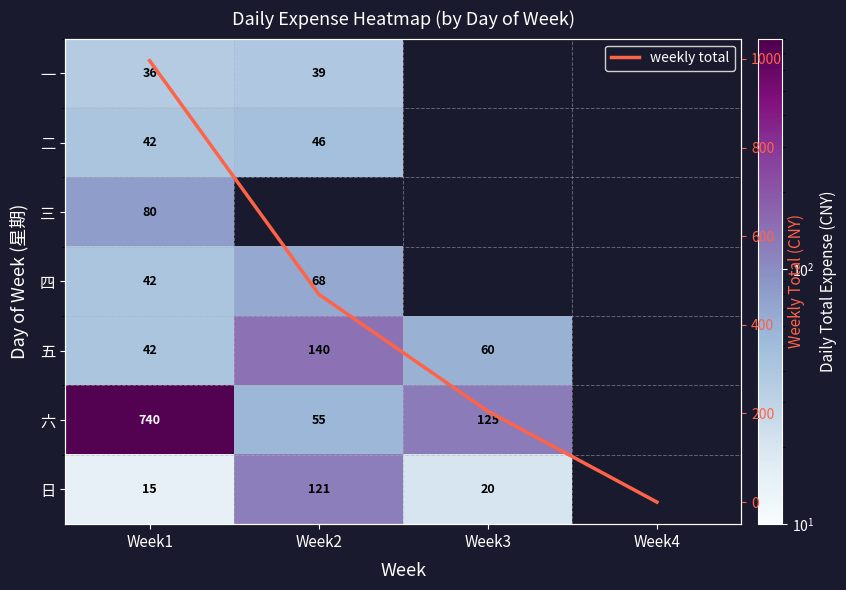

What is the highest value of the weekly total series?

996